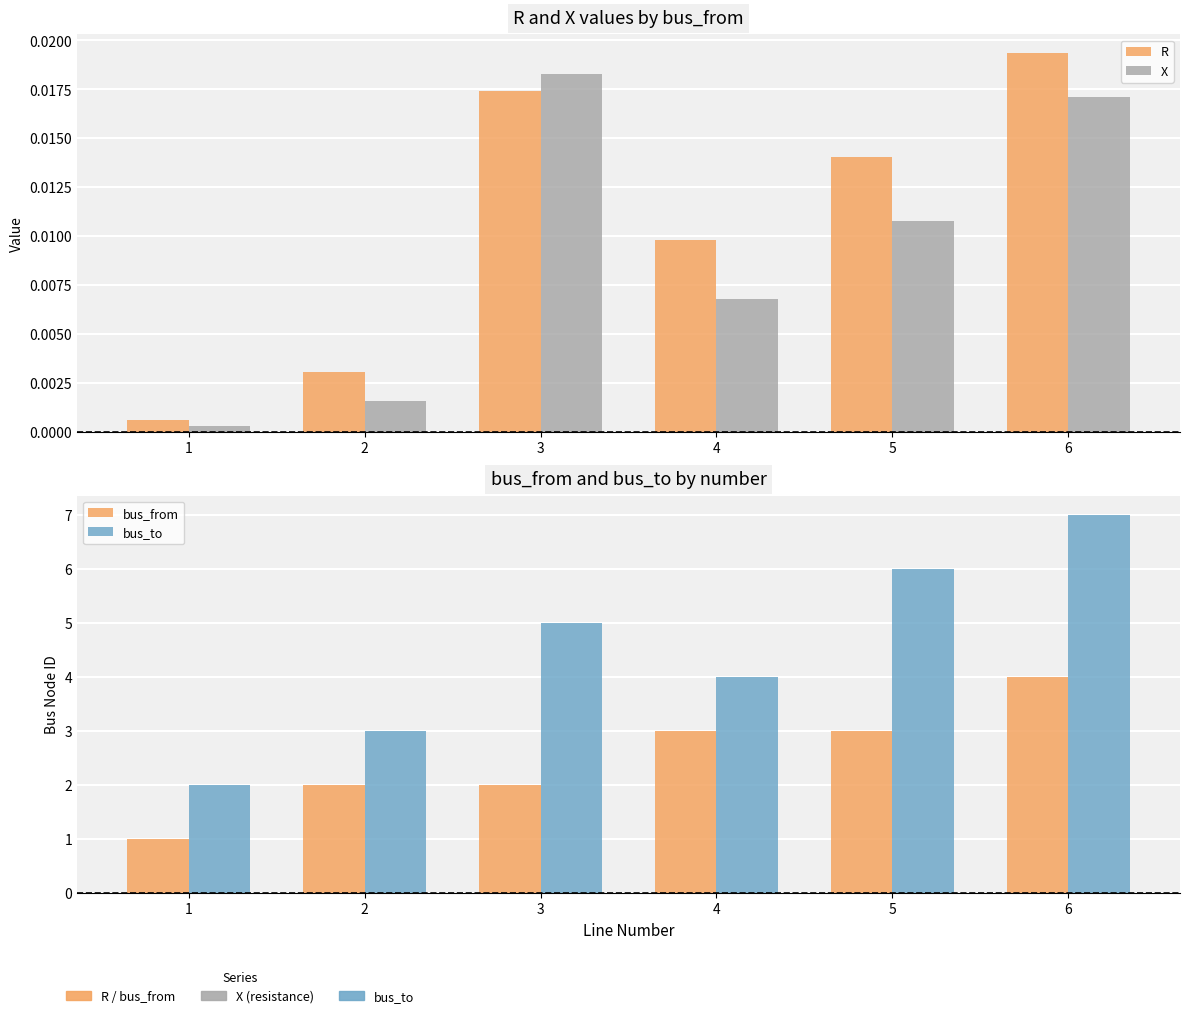

Which series has the largest total across all categories?

bus_to